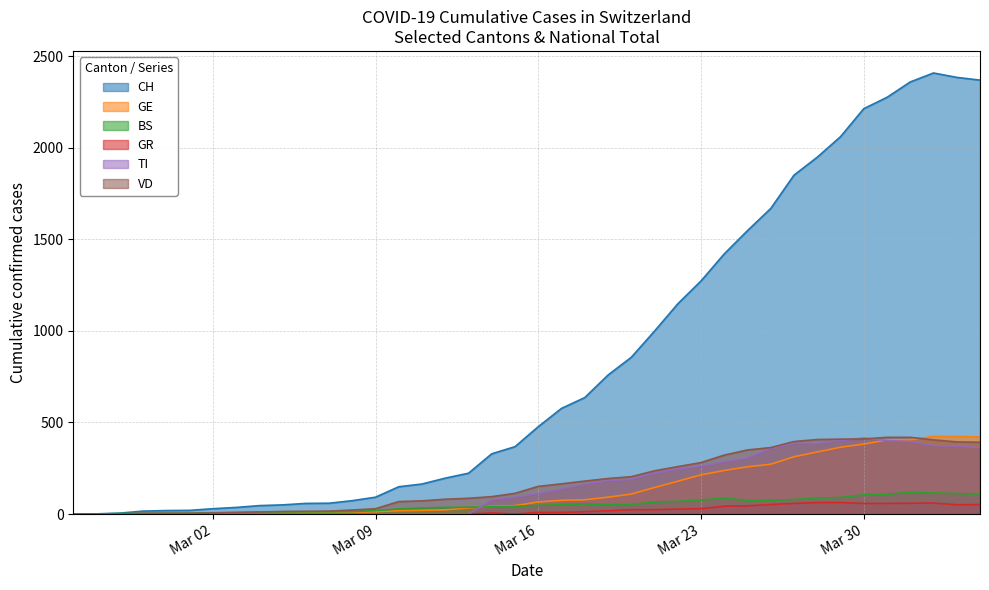

Which category has the highest value in the VD series?

2020-03-31